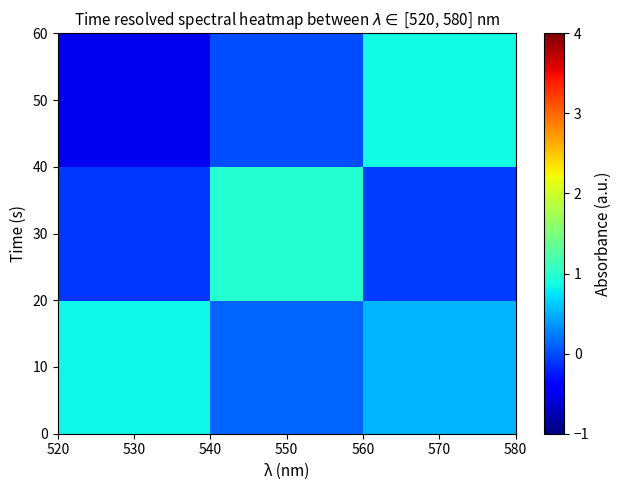

Which series has the widest spread of values?

50